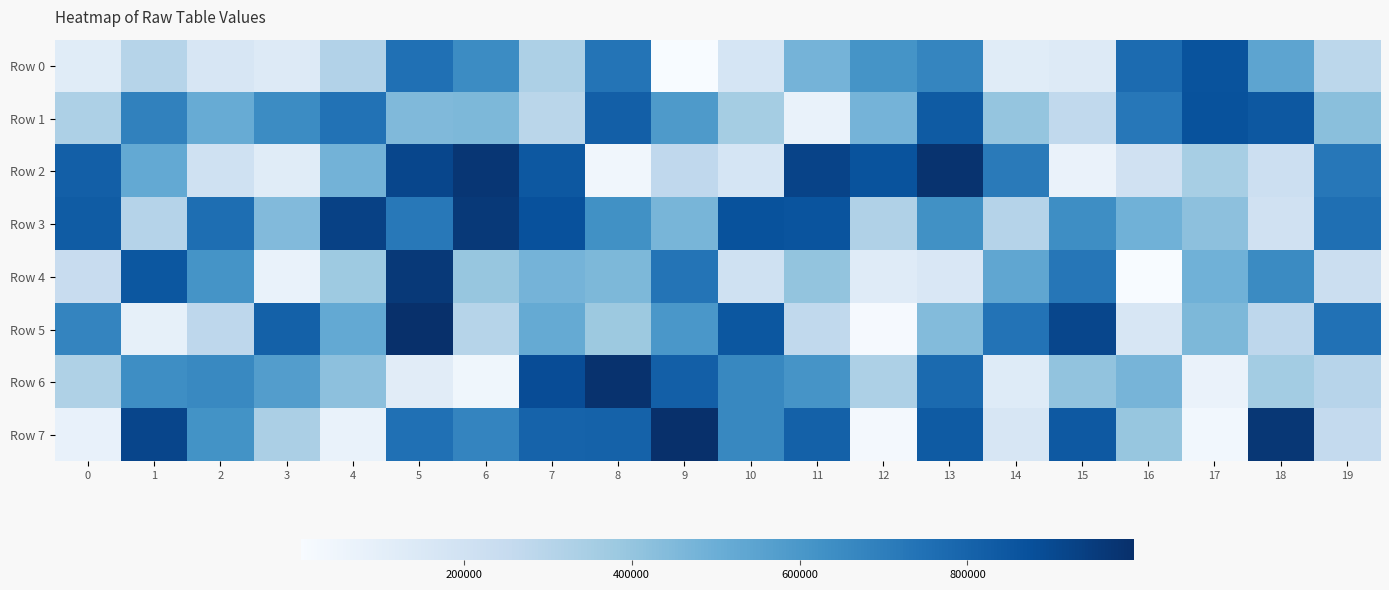

Reading right to left, what are all the values shown in this chart?

Row 0: 19=284505	18=544528	17=863229	16=771860	15=136910	14=118531	13=670619	12=617149	11=476245	10=173330	9=6015	8=737111	7=329729	6=648842	5=753081	4=313673	3=131466	2=162343	1=303974	0=121644
Row 1: 19=428186	18=844788	17=869253	16=724921	15=269118	14=399048	13=833315	12=477132	11=72564	10=358529	9=587575	8=816825	7=289269	6=456453	5=450849	4=743090	3=647645	2=511917	1=684427	0=330801
Row 2: 19=723105	18=219422	17=349021	16=201292	15=69584	14=714243	13=985425	12=862700	11=923954	10=175606	9=272231	8=37680	7=844961	6=973542	5=912801	4=481329	3=119514	2=204462	1=523840	0=817890
Row 3: 19=756627	18=201130	17=419484	16=490346	15=640155	14=305067	13=628143	12=321340	11=860073	10=867010	9=467484	8=629385	7=872791	6=962494	5=722458	4=930887	3=444742	2=760032	1=305237	0=828238
Row 4: 19=227685	18=650654	17=489202	16=8405	15=729995	14=534726	13=153589	12=122665	11=403986	10=206933	9=738226	8=455880	7=475340	6=395848	5=959704	4=374403	3=74972	2=615958	1=850381	0=243726
Row 5: 19=747421	18=278175	17=459435	16=163906	15=909878	14=739027	13=443698	12=14913	11=266653	10=848379	9=601932	8=380981	7=519679	6=302180	5=995848	4=523285	3=808690	2=278626	1=88231	0=675351
Row 6: 19=298398	18=359564	17=69138	16=474577	15=406550	14=127542	13=775178	12=329697	11=612835	10=663427	9=818722	8=990033	7=888533	6=40916	5=116750	4=418502	3=572638	2=659051	1=639525	0=324400
Row 7: 19=259913	18=969916	17=35048	16=397158	15=840549	14=162648	13=835225	12=22819	11=811225	10=662536	9=998302	8=806684	7=804087	6=676235	5=751312	4=73547	3=338947	2=621631	1=914843	0=77601